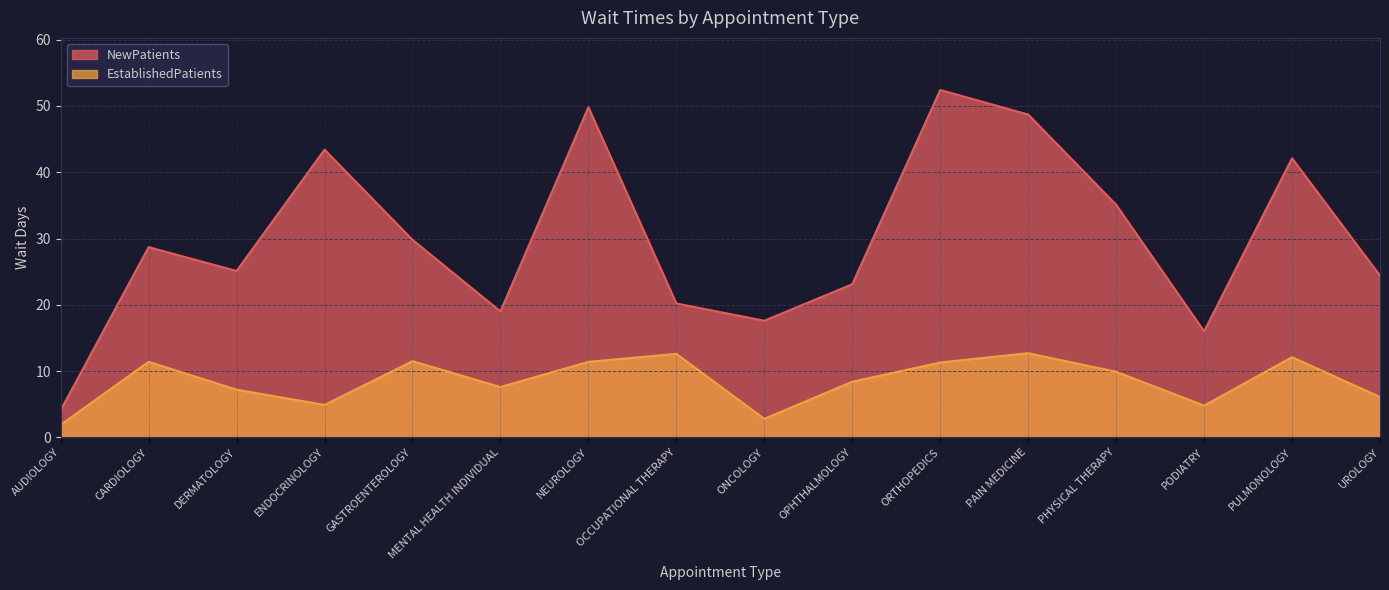

What is the difference between the maximum and minimum values in the NewPatients series?

48.3